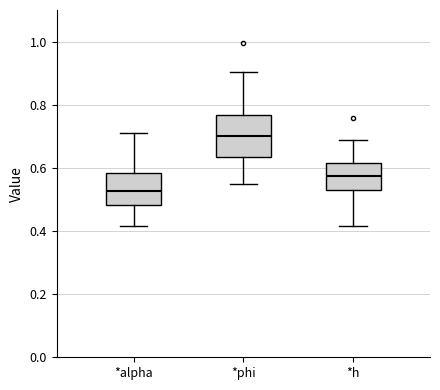

Reading left to right, read every box against the y-axis: the position of its median line, the range the box covers, and the ends of its whiskers. The values are not printed on the chart, so give them approximately, as read against the axis.

*alpha: median 0.52, box 0.48 to 0.58, whiskers 0.42 to 0.72
*phi: median 0.70, box 0.64 to 0.76, whiskers 0.56 to 0.90
*h: median 0.58, box 0.54 to 0.62, whiskers 0.42 to 0.68